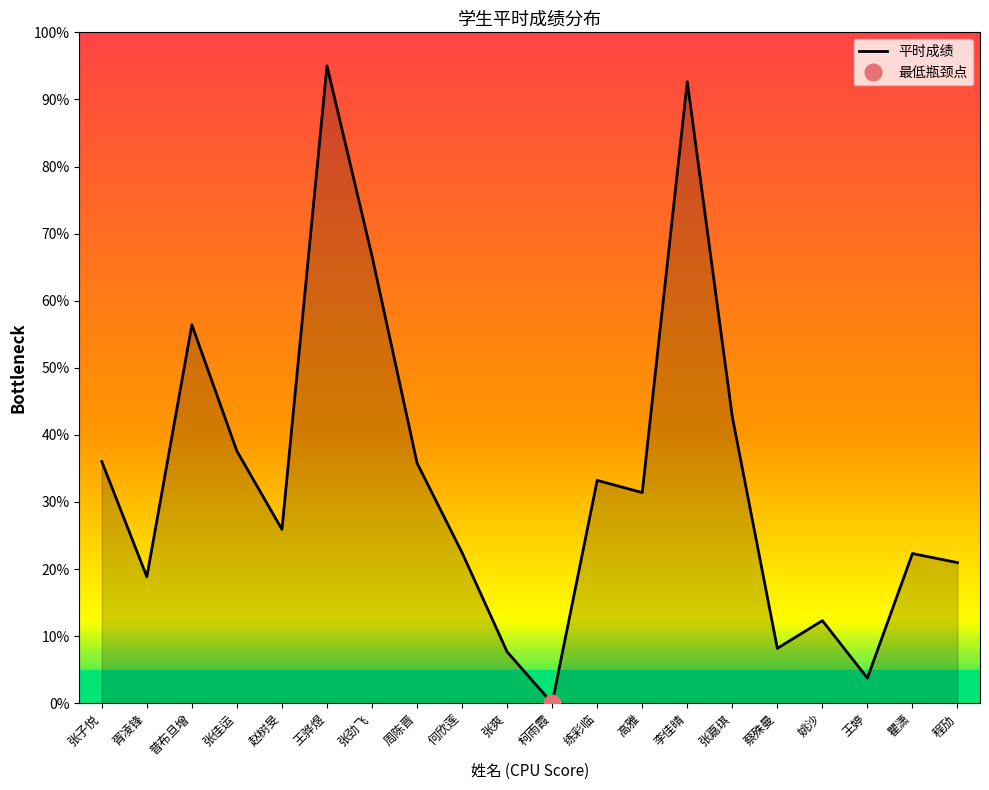

Rank the categories by value from highest to lowest.

王骅煜, 李佳晴, 张劲飞, 普布旦增, 张嘉琪, 张佳运, 张子悦, 周陈晋, 练彩临, 高雅, 赵树旻, 何欣莲, 瞿潇, 程劢, 胥凌锋, 姚沙, 蔡殊曼, 张爽, 王婷, 柯雨霞